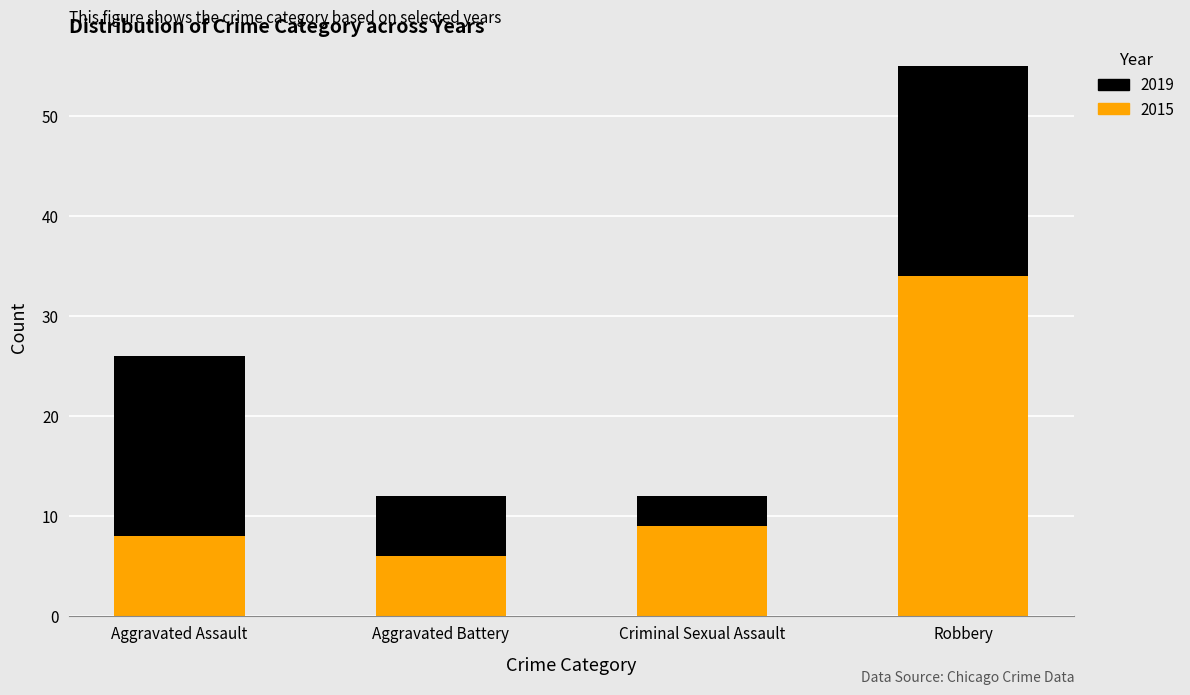

At which category is the sum across all series the highest?

Robbery